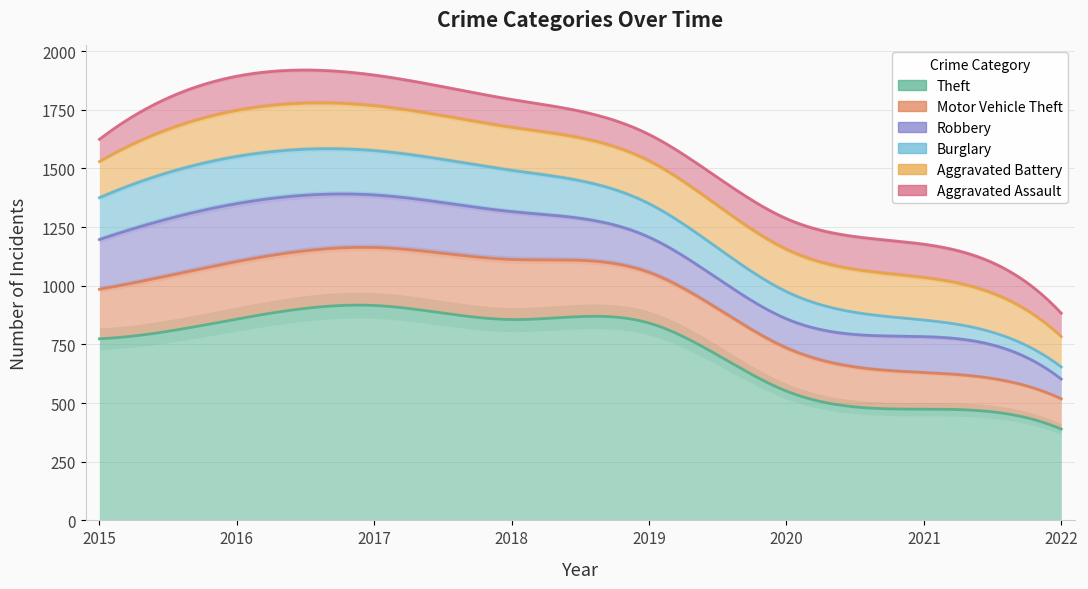

List the series in order of their peak value, highest first.

Theft, Motor Vehicle Theft, Robbery, Burglary, Aggravated Battery, Aggravated Assault